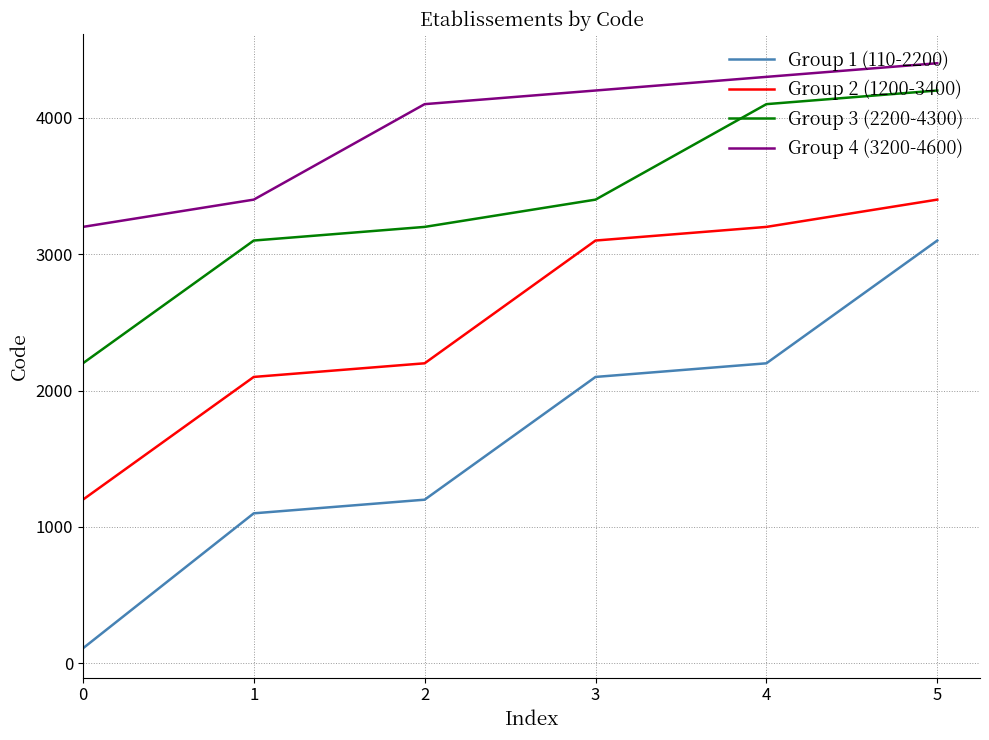

What is the sum of the Group 4 (3200-4600) values at 3 and 2?

8300